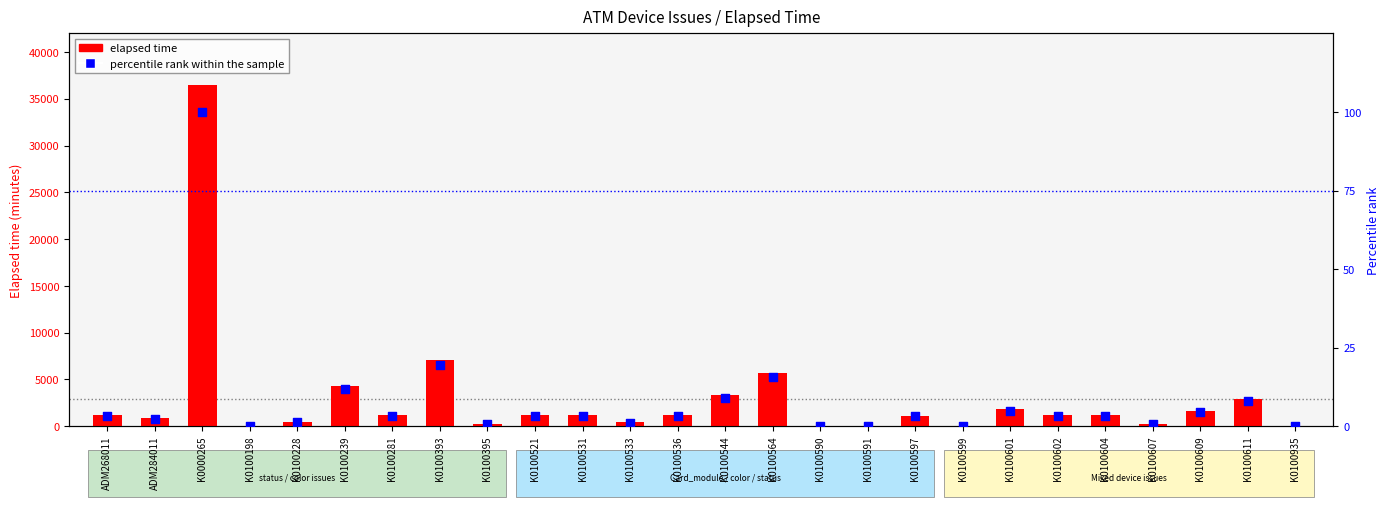

At how many categories does at least one series exceed 12012?

1